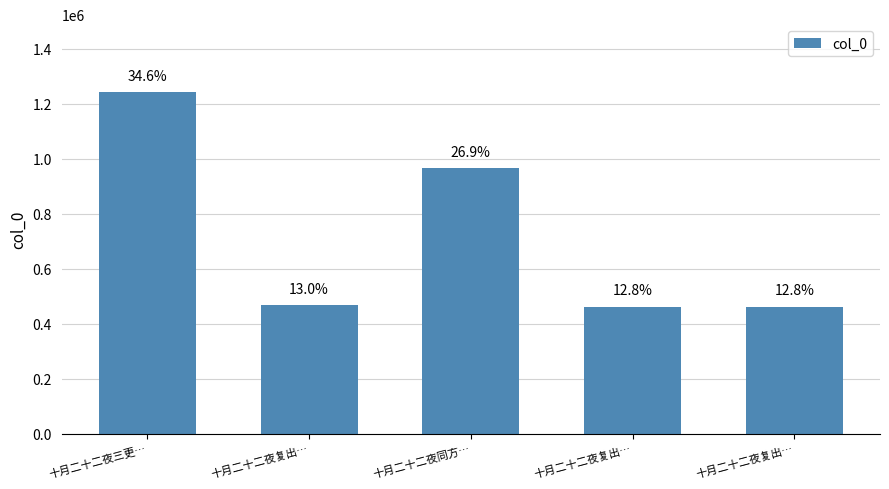

Rank the categories by value from lowest to highest.

十月二十二夜复出…, 十月二十二夜复出…, 十月二十二夜复出…, 十月二十二夜同方…, 十月二十二夜三更…